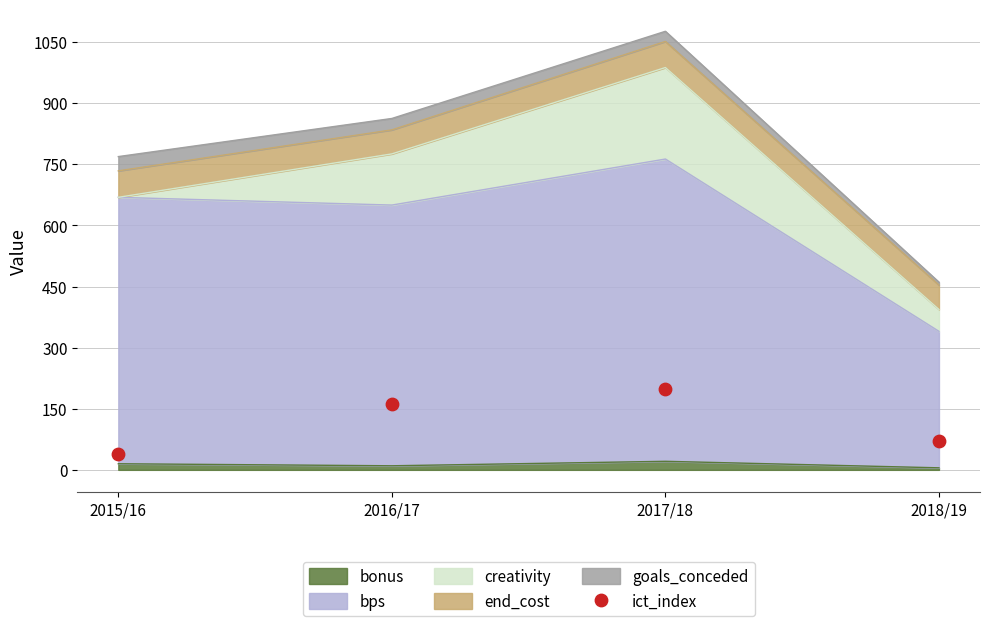

Which has a higher value, 2018/19 or 2016/17?

2016/17